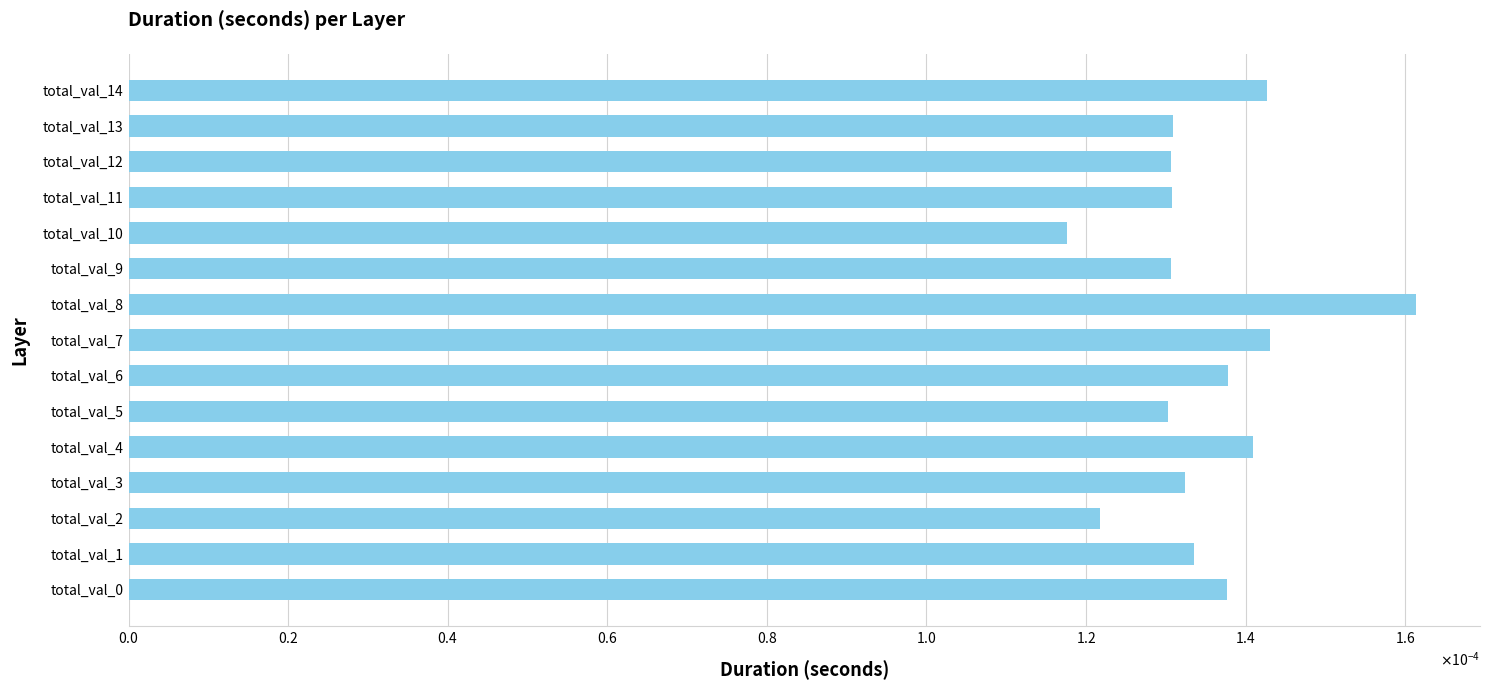

Where is the data nearest to the value 0?

total_val_10